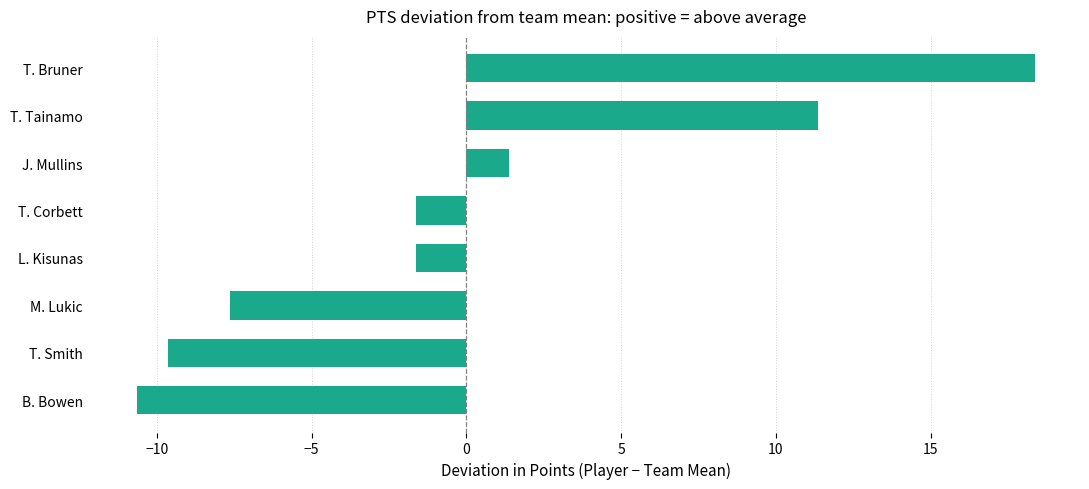

The value at B. Bowen is -5.2. True or false?

False